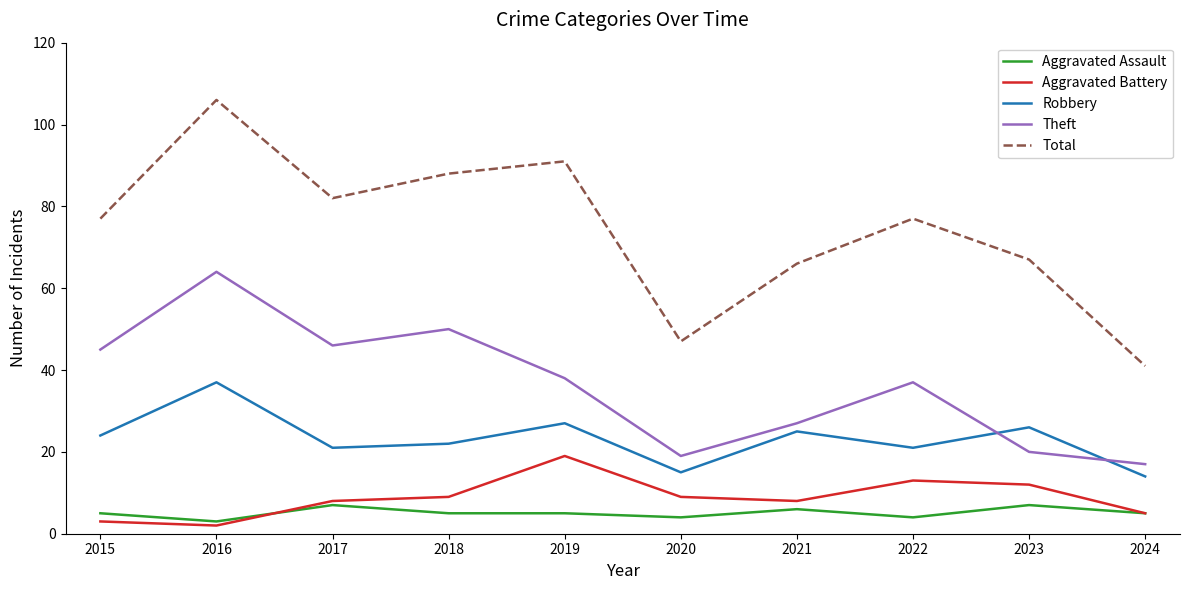

The value of Robbery at 2015 is 24. True or false?

True